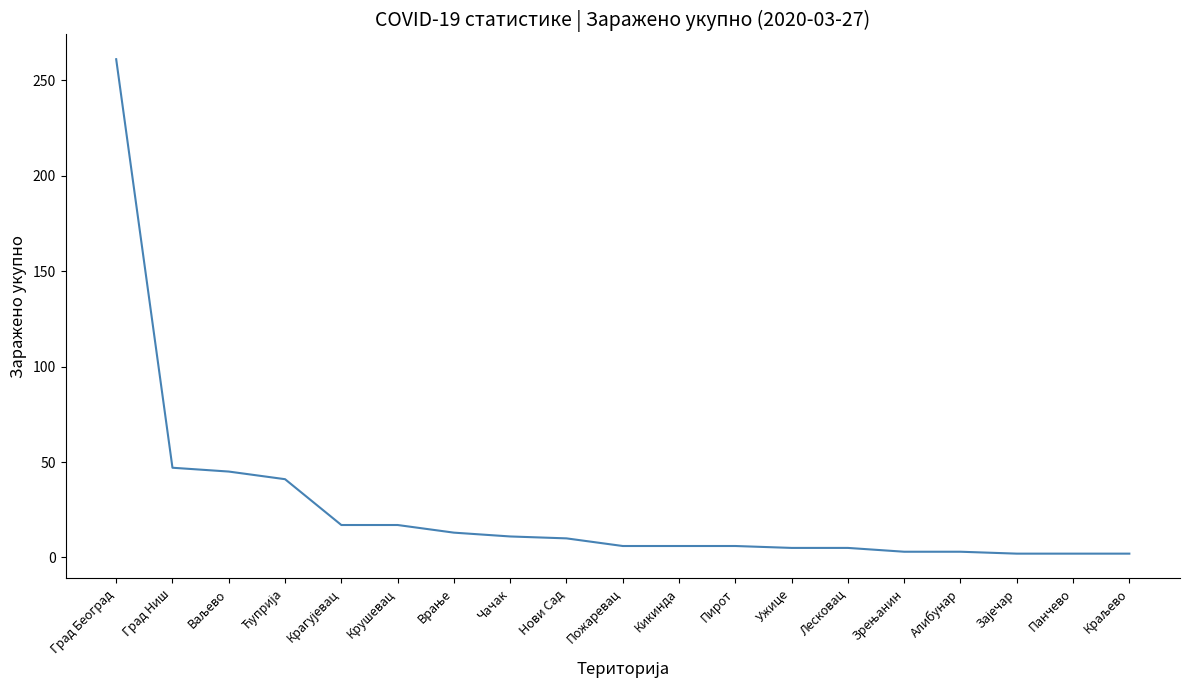

Approximately how many times larger is the value at Чачак compared to Пирот?

1.8